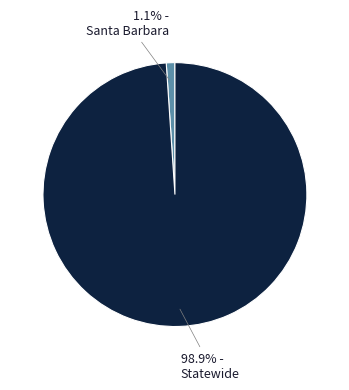

To the nearest percent, what is the average slice percentage?

50%